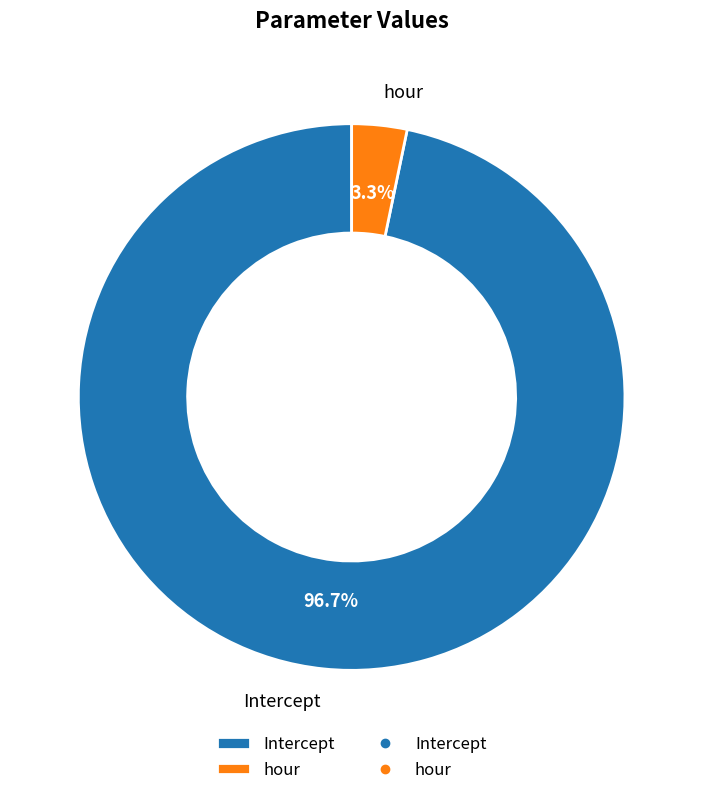

Combined, what portion of the pie is Intercept and hour?

100.0%